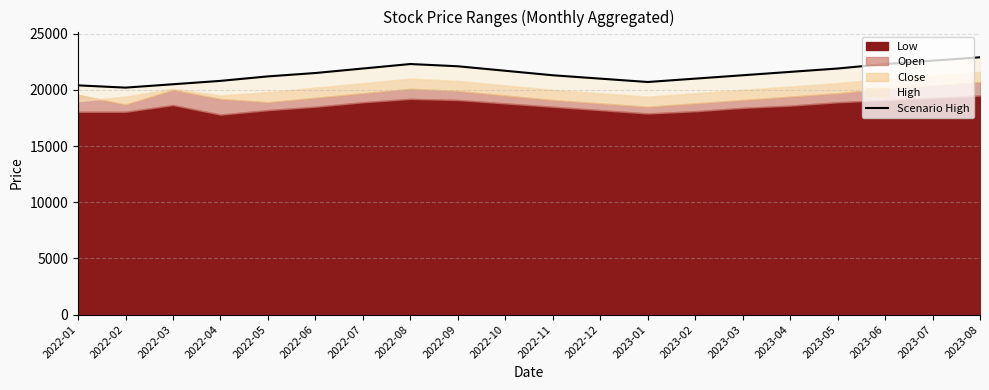

How many points are higher than both their immediate neighbors (excluding endpoints)?

1